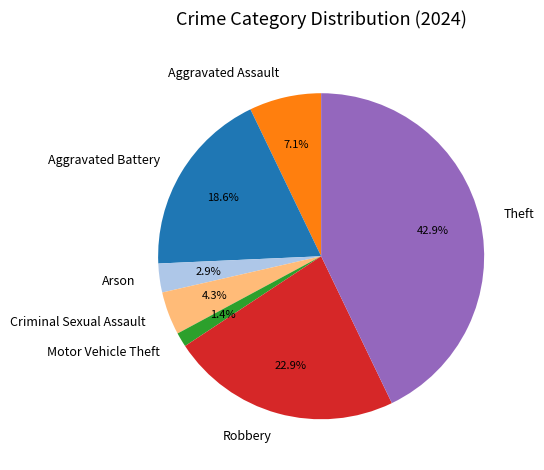

Which slice is the smallest?

Motor Vehicle Theft